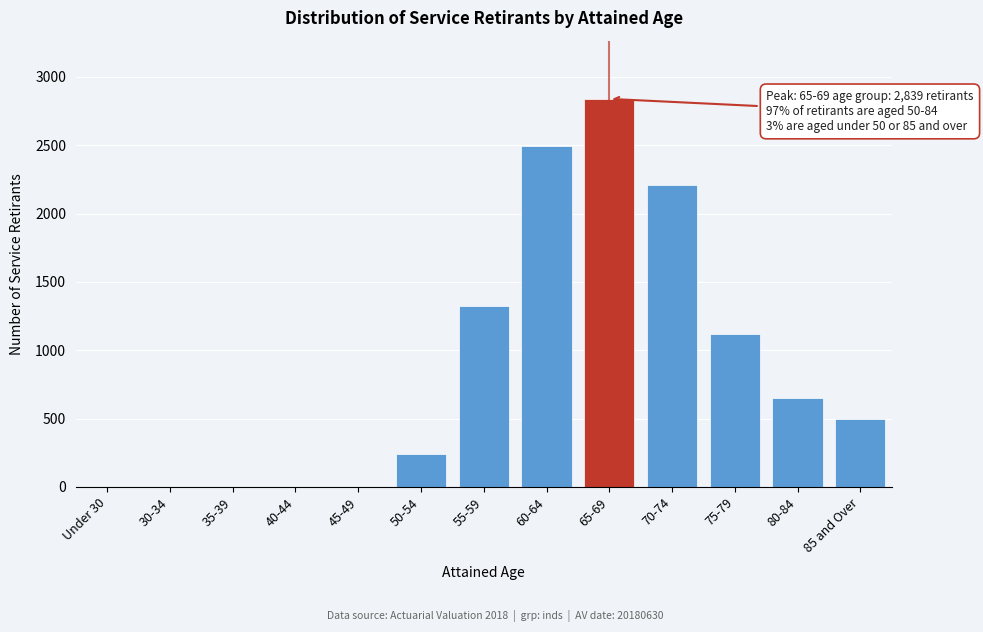

Reading left to right, what are all the values shown in this chart?

Under 30=0	30-34=0	35-39=0	40-44=0	45-49=0	50-54=243	55-59=1326	60-64=2494	65-69=2839	70-74=2211	75-79=1116	80-84=653	85 and Over=495